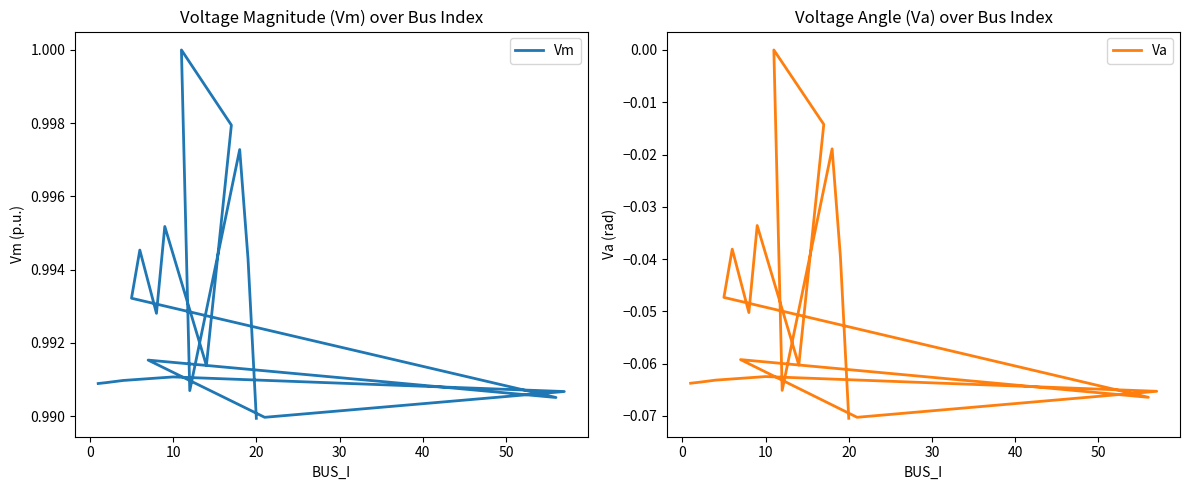

What is the sum of all Va values?

-1.0